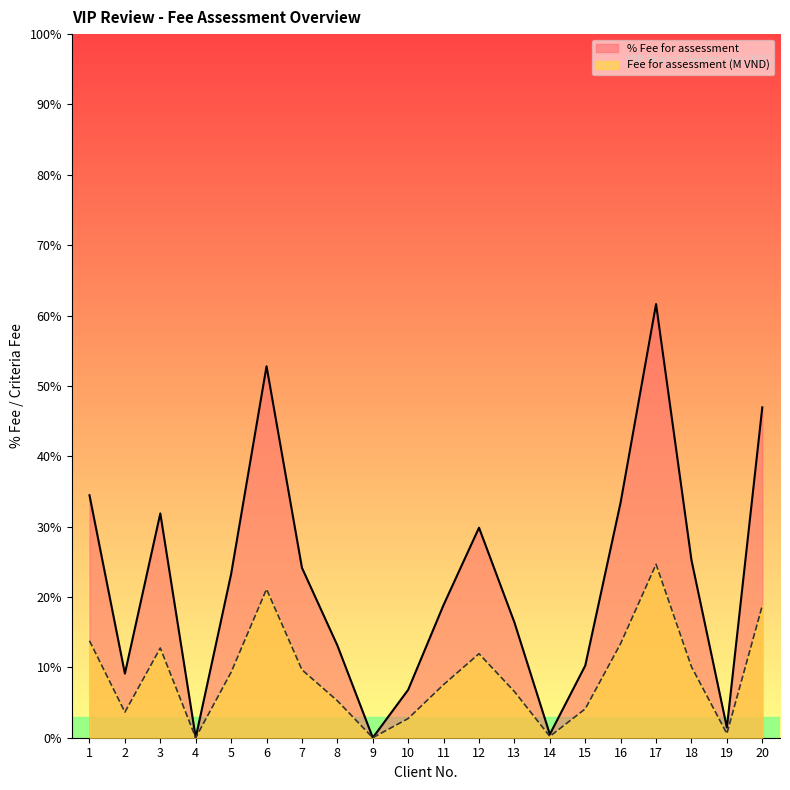

How many positive values does the Fee for assessment (M) series have?

19